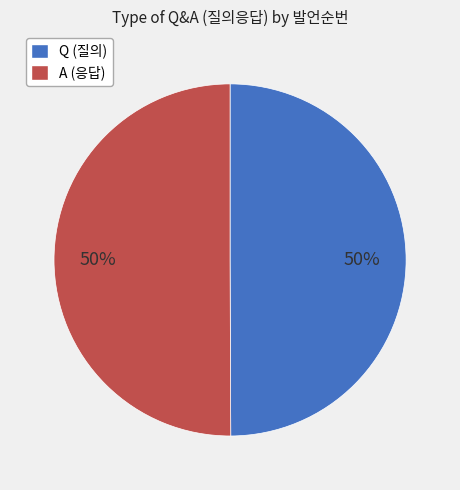

To the nearest percent, what percentage of the pie is A?

50%